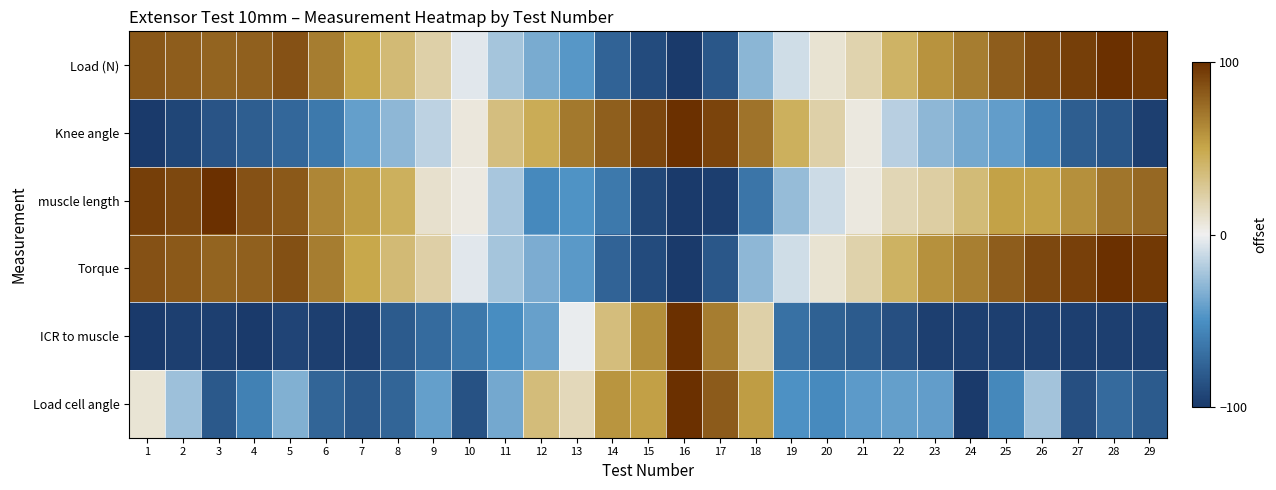

What is the spread (max minus min) of values at 1?

193.3